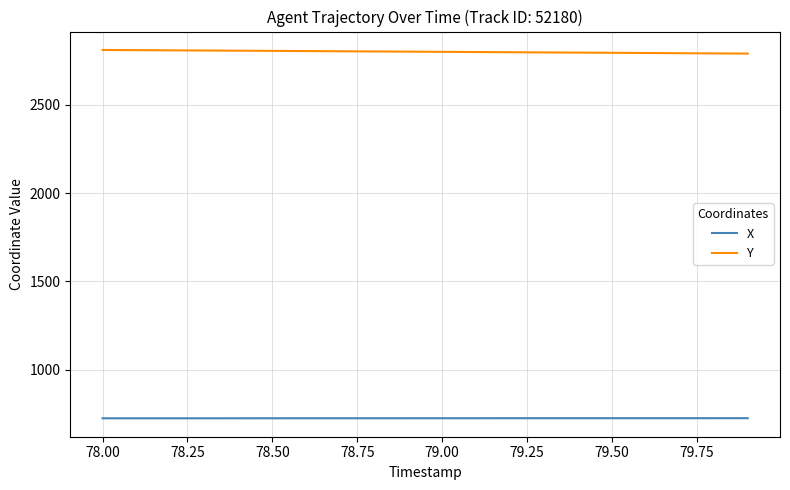

Rank the series by their maximum value, from highest to lowest.

Y, X